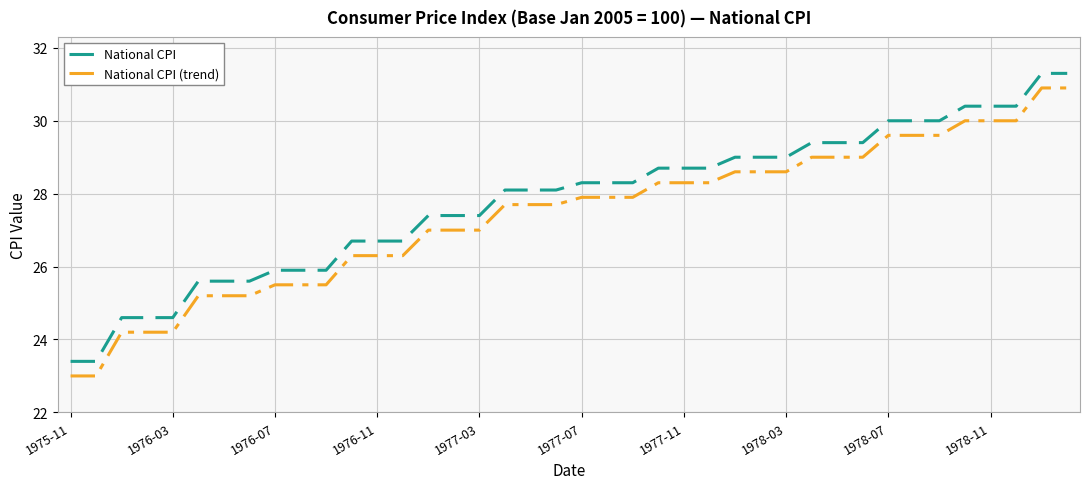

What is the minimum value for National CPI?

23.4